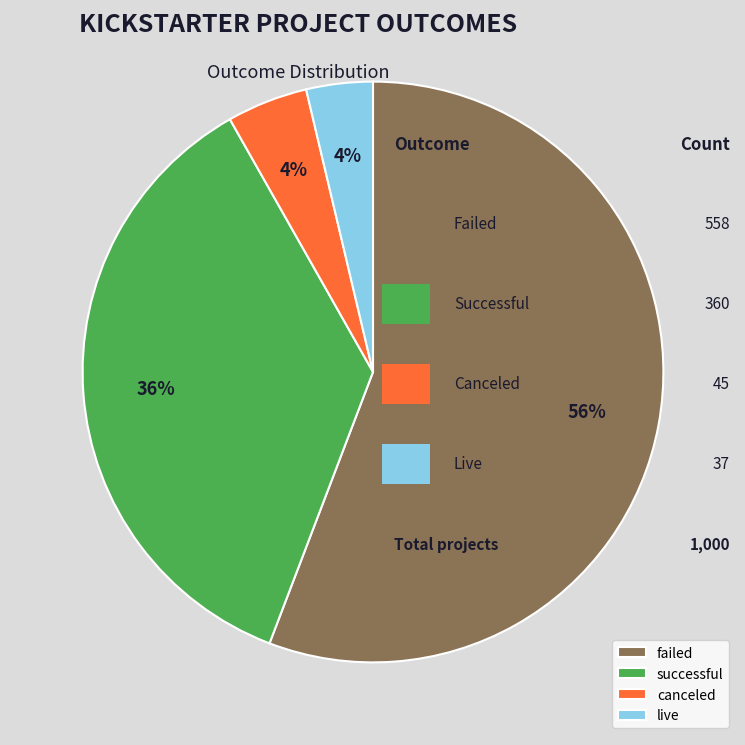

To the nearest percent, what is the difference between the largest and smallest slice percentages?

52%